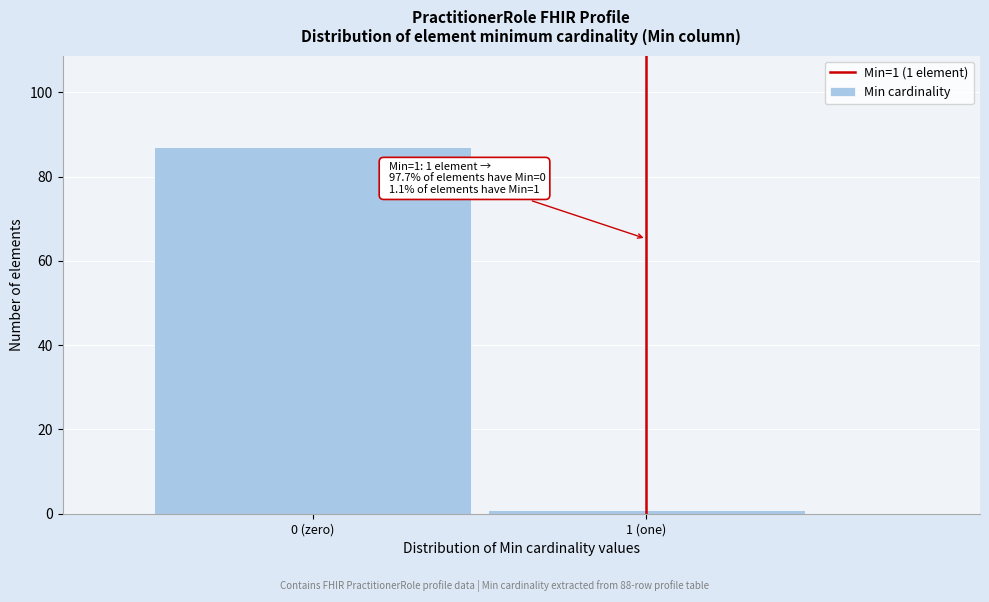

Reading left to right, list all the values displayed in this chart.

87	1